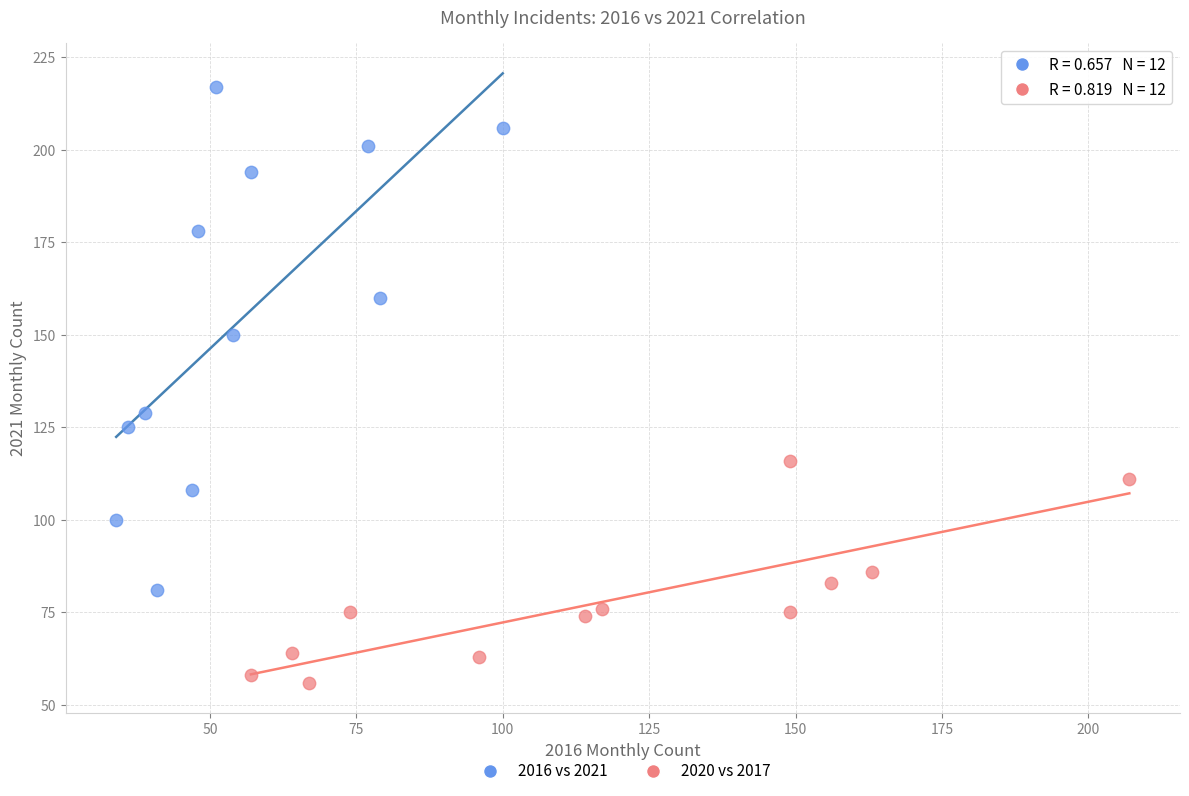

Which series reaches the maximum Y coordinate?

2016 vs 2021